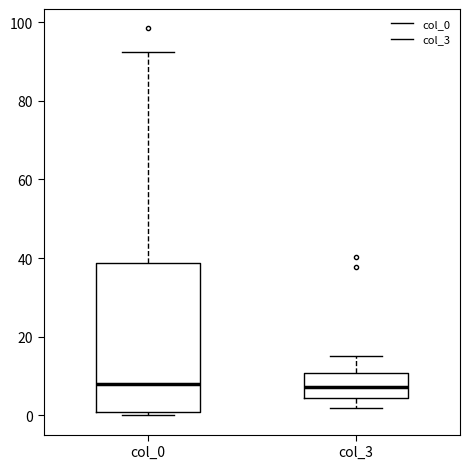

Reading left to right, transcribe this box plot: for each box, give where its median line is, the range the box spans, and where its two whiskers end, as read against the y-axis. The values are not printed on the chart, so give them approximately, as read against the axis.

col_0: median 8, box 0 to 38, whiskers 0 (just below the box's lower edge) to 92
col_3: median 8, box 4 to 10, whiskers 2 to 16